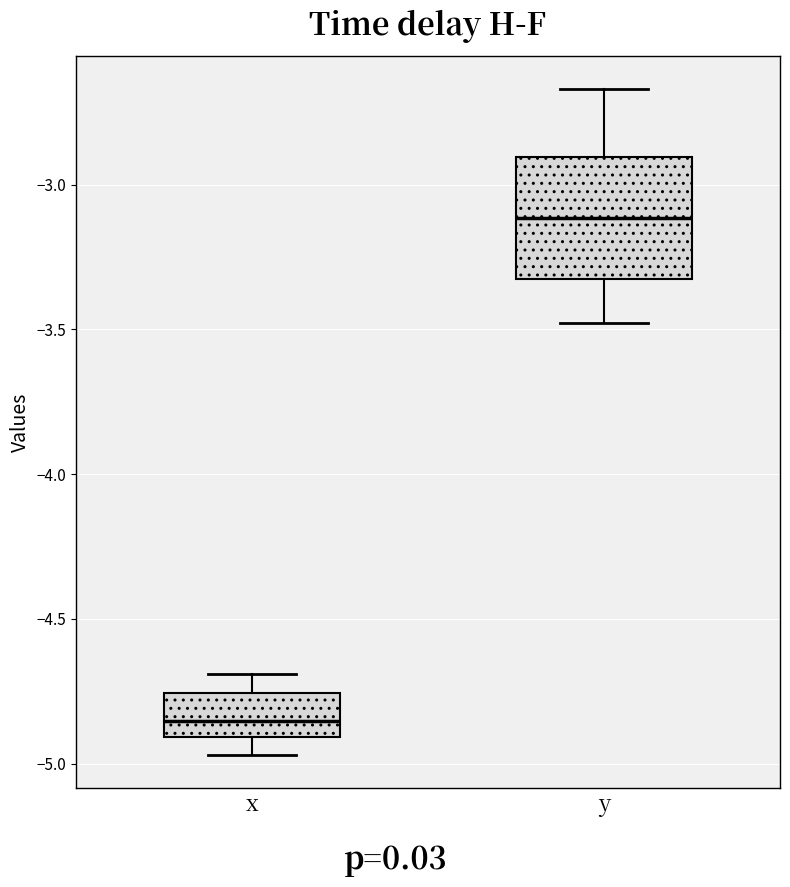

Reading left to right, read every box against the y-axis: the position of its median line, the range the box covers, and the ends of its whiskers. The values are not printed on the chart, so give them approximately, as read against the axis.

x: median -4.85, box -4.90 to -4.75, whiskers -4.95 to -4.70
y: median -3.10, box -3.35 to -2.90, whiskers -3.50 to -2.65